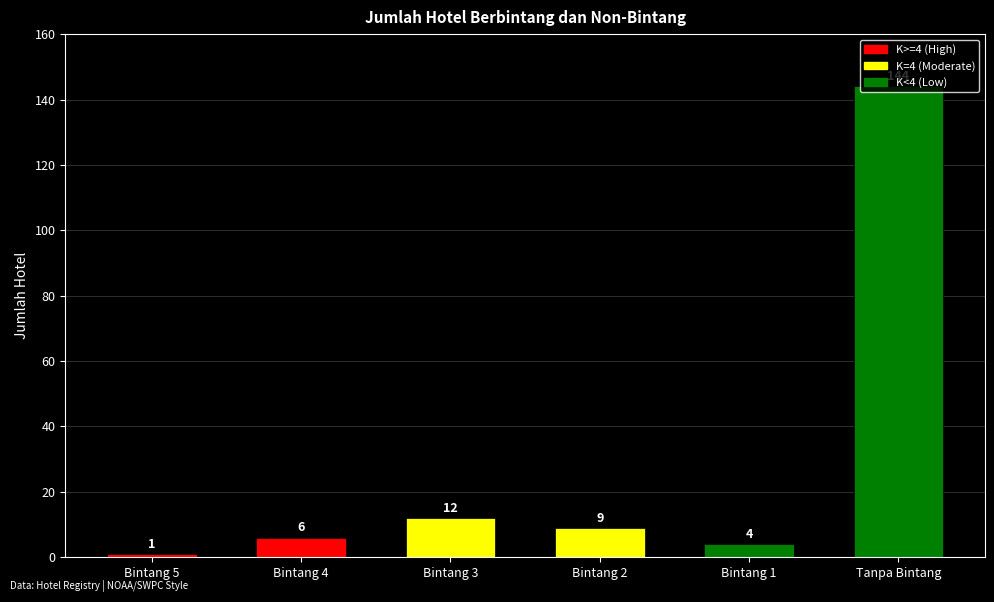

What is the sum of all values?

176